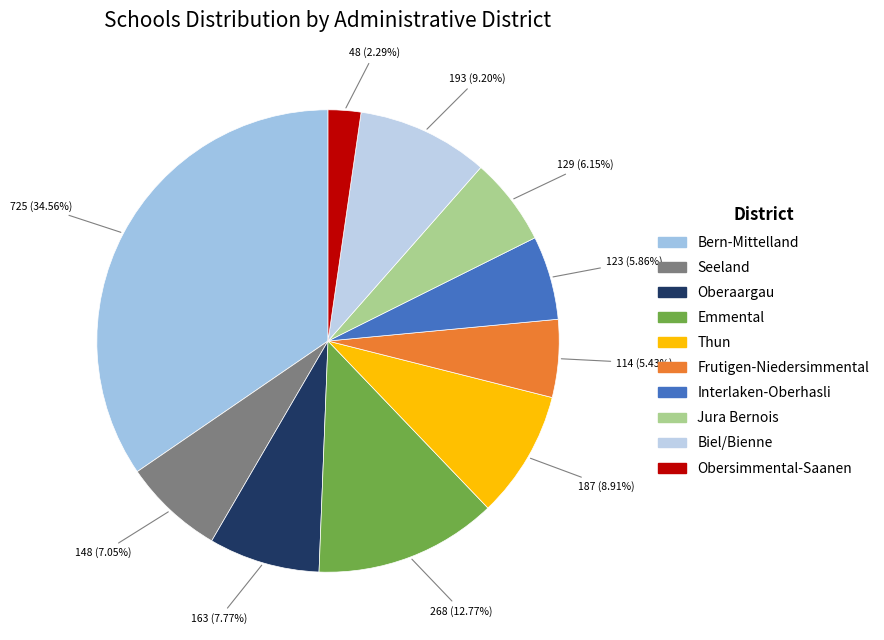

Which has a higher value, Seeland or Obersimmental-Saanen?

Seeland